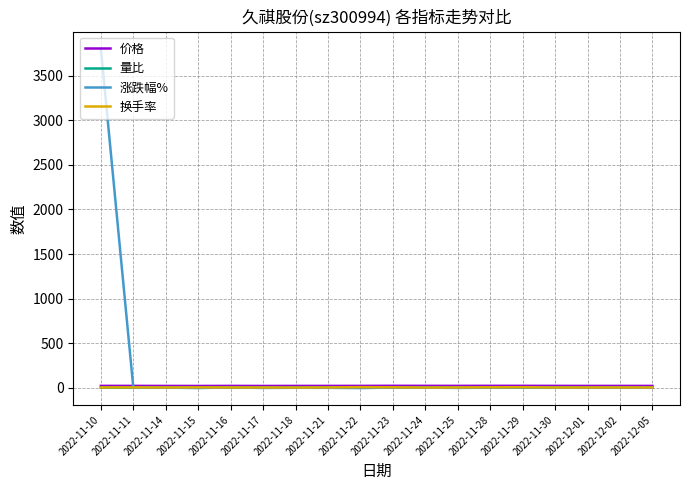

What is the difference between the second highest and minimum values in the 换手率 series?

3.3